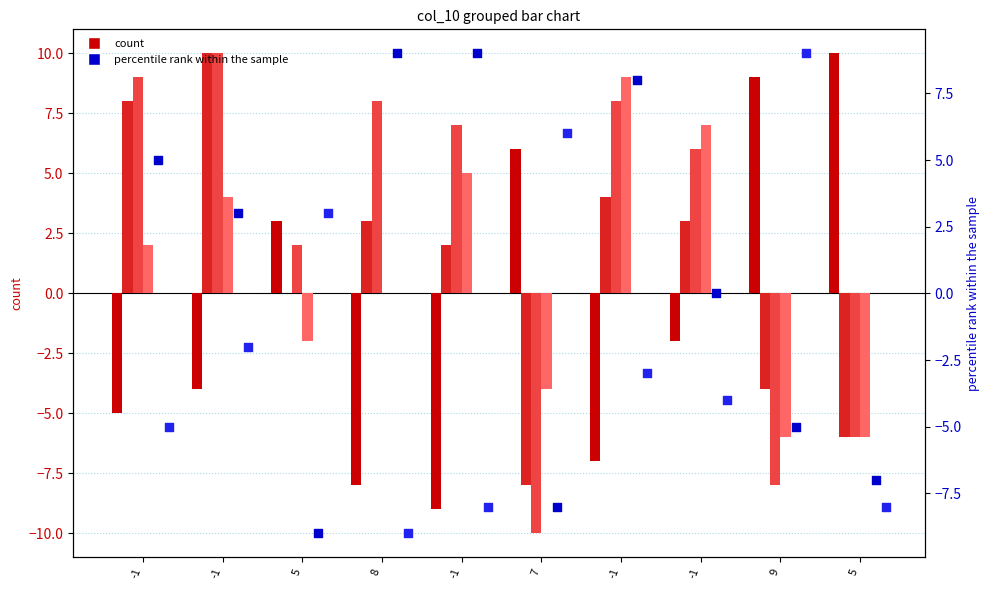

At which category is the sum across all series the highest?

-1